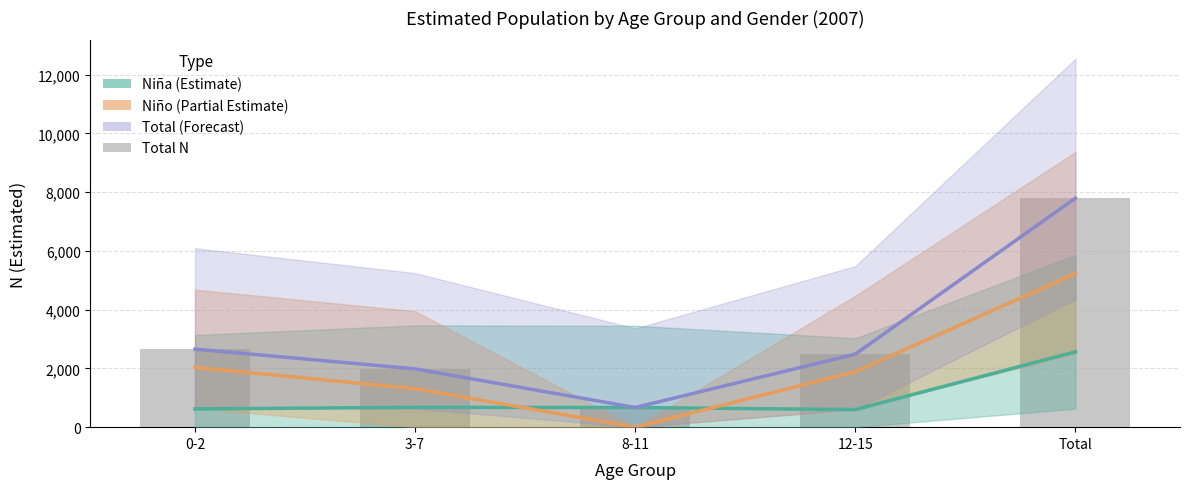

What is the difference between the Niña N (estimada) values at 8-11 and 3-7?

4